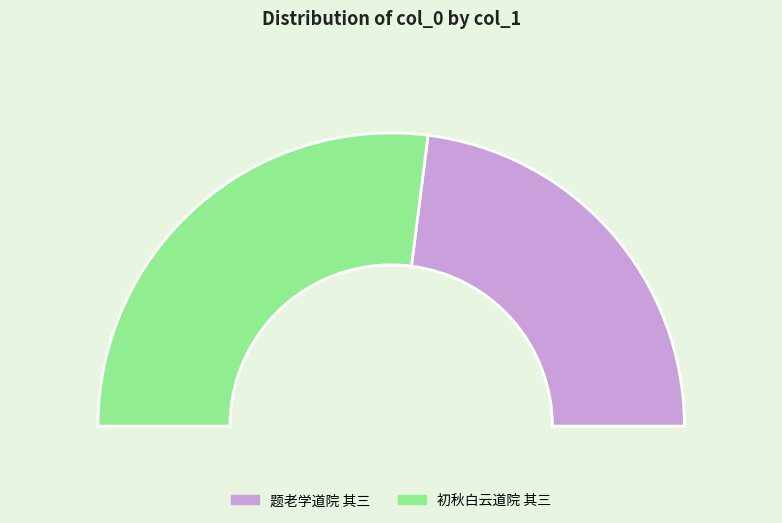

Approximately how many times larger is the value at 题老学道院 其三 compared to 初秋白云道院 其三?

0.9